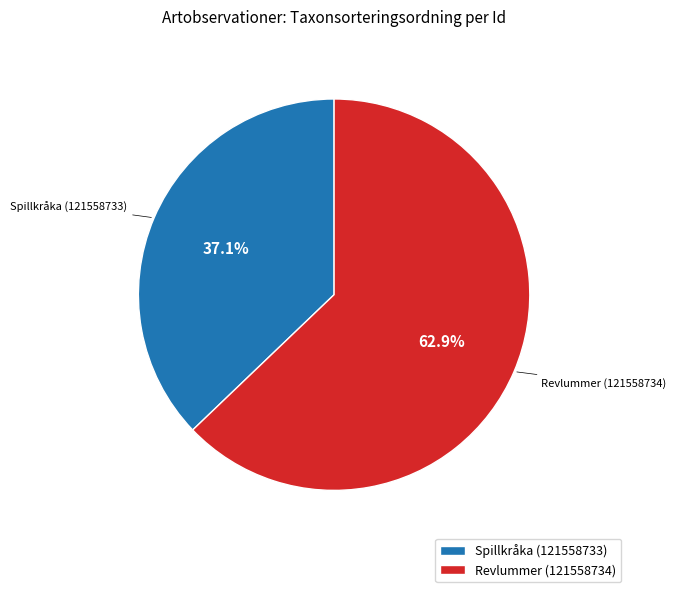

Which slice is the smallest?

Spillkråka (121558733)